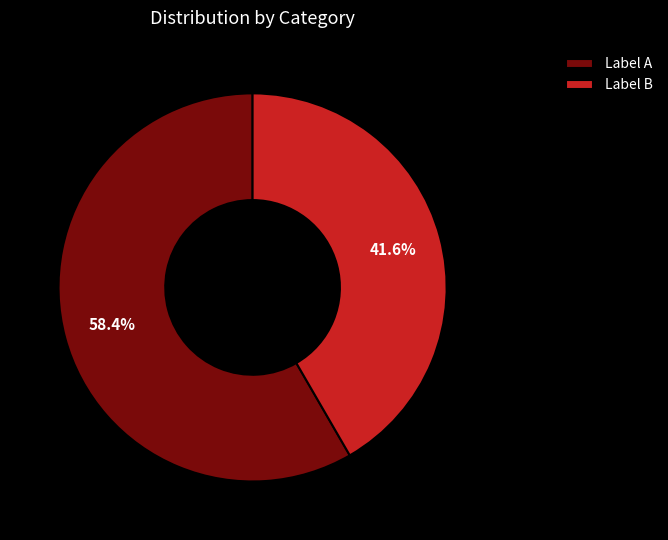

Which slice is the largest?

Label A